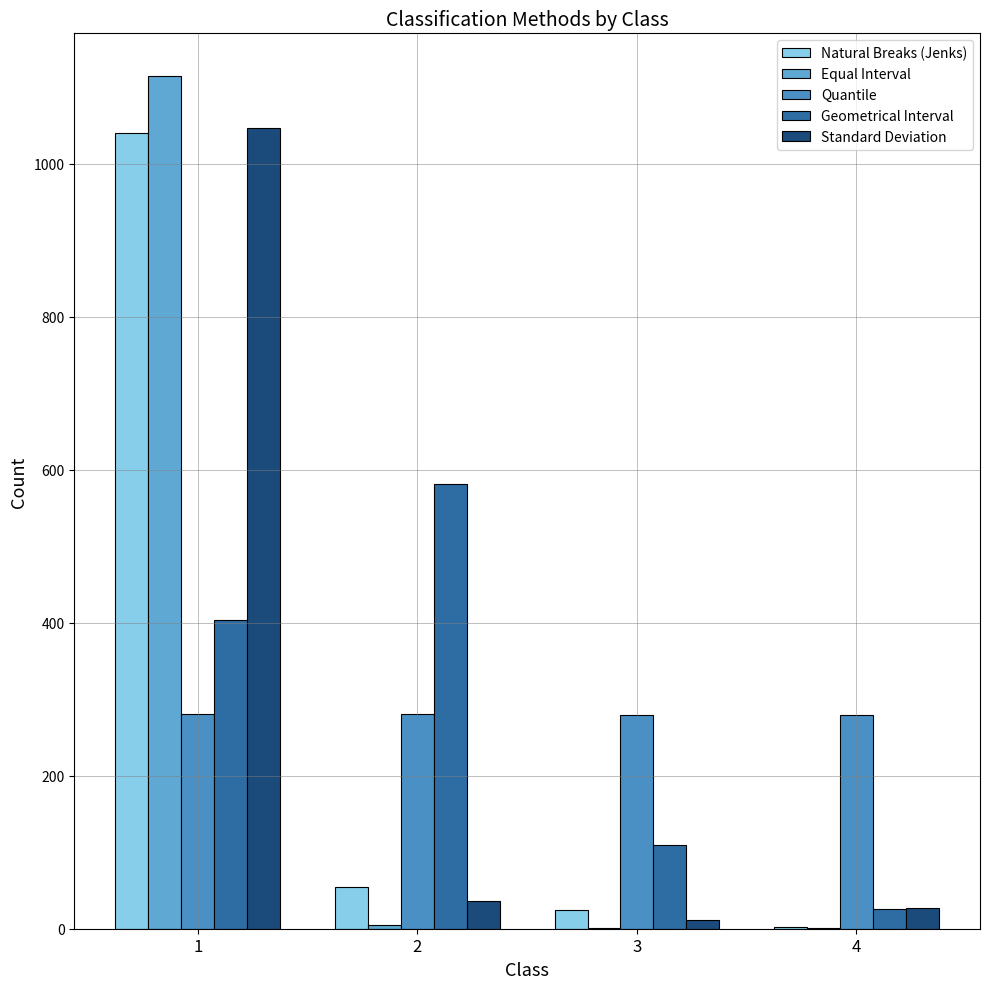

At which category does the chart reach its peak across all series?

1